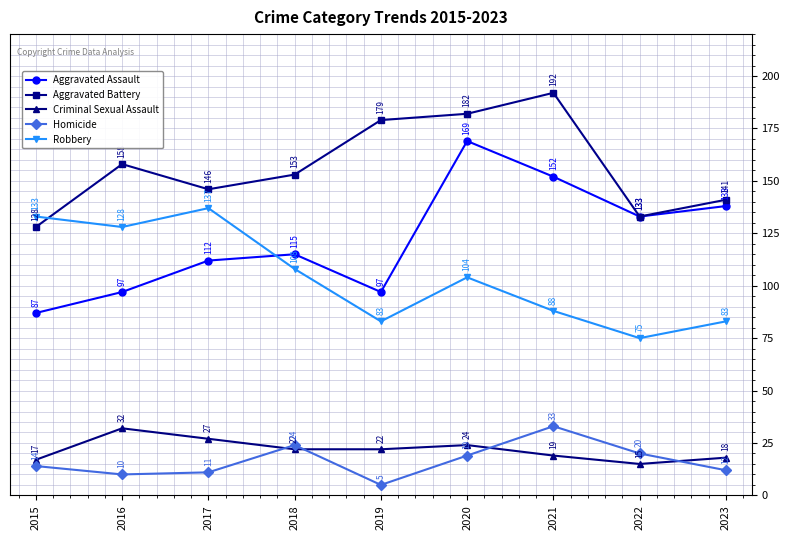

Where is Aggravated Assault nearest to the value 128?

2022